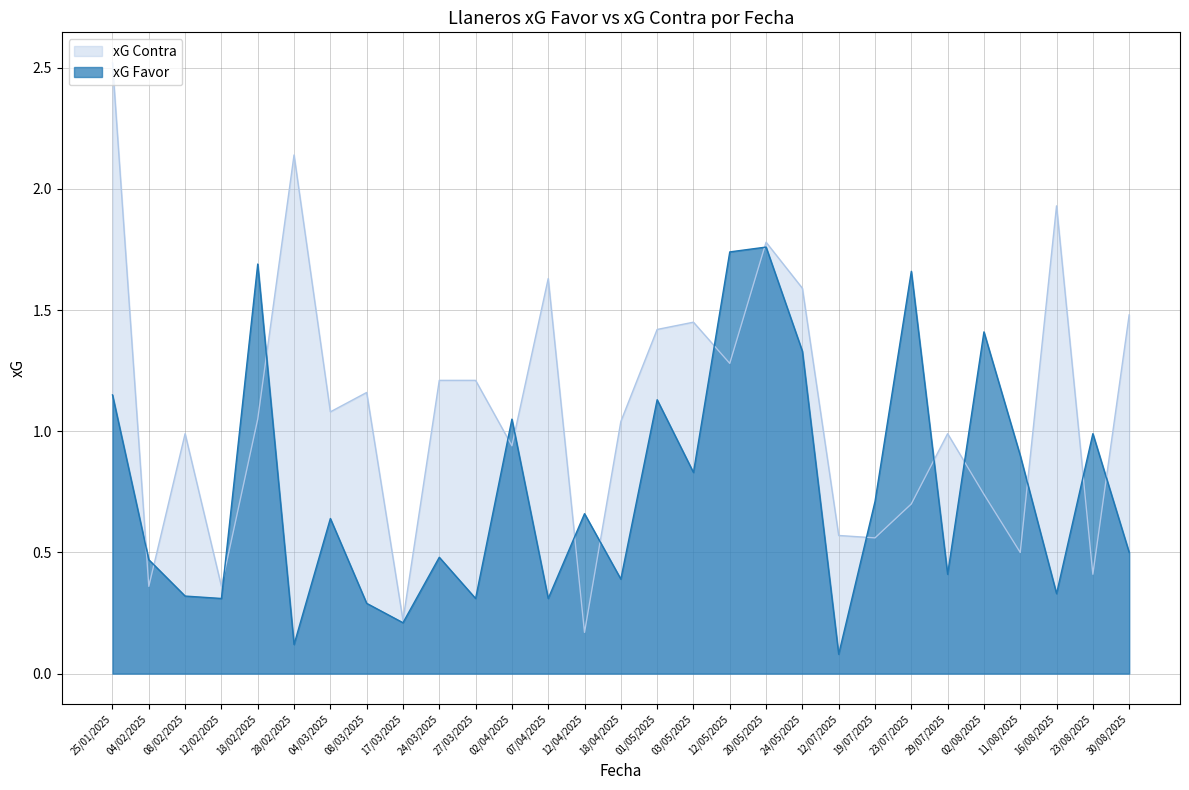

Is it true that xG Contra equals 1.1 at 18/02/2025?

True